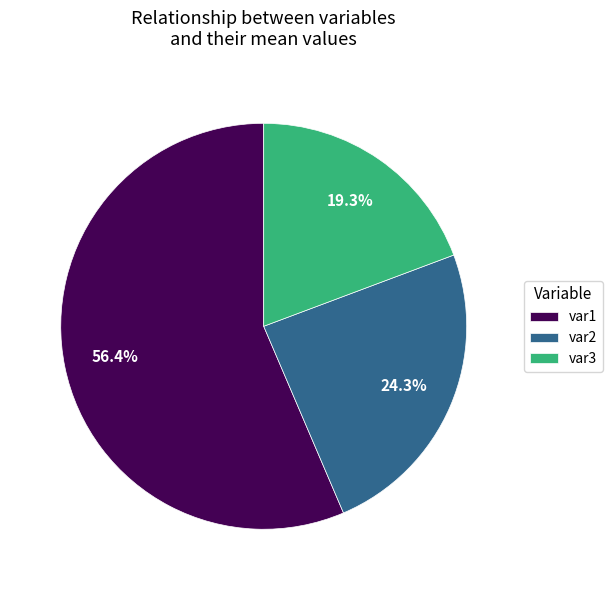

What is the ratio of the value at var3 to the value at var2?

0.8